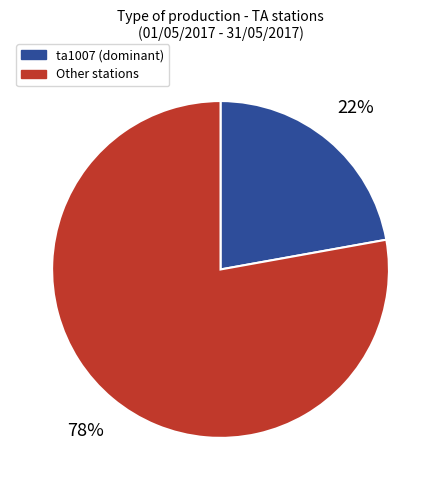

True or false: ta1007 (dominant) accounts for 34% of the total.

False